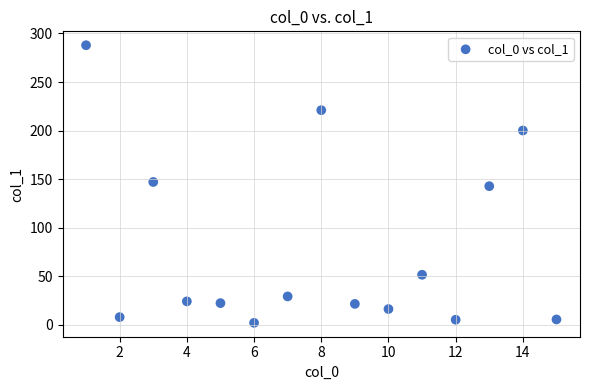

What is the range of X values (max minus min)?

14.0